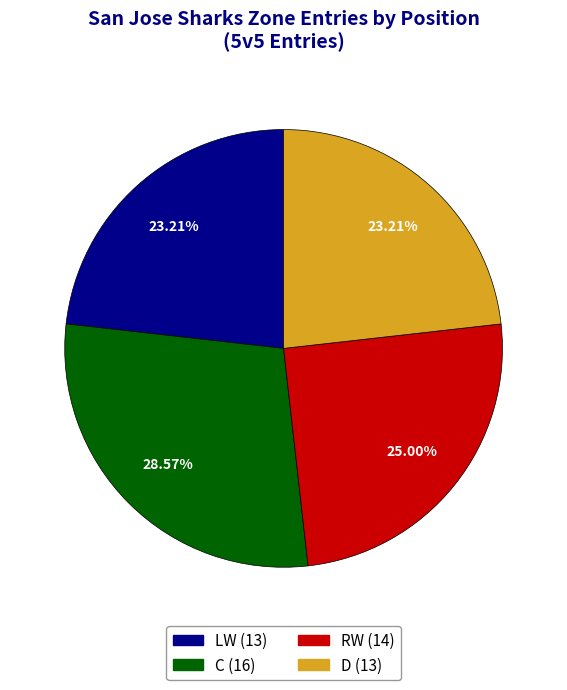

How many segments does this pie chart have?

4